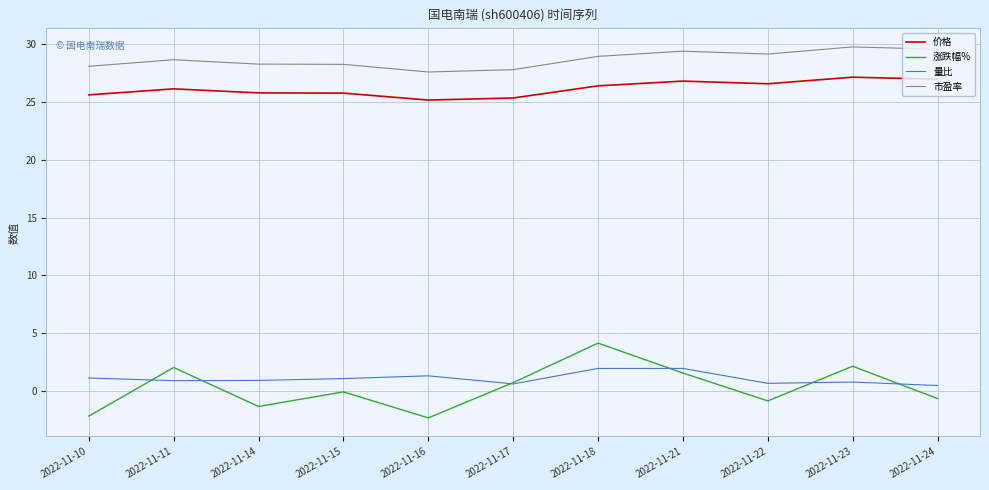

What is the minimum value shown in the chart?

-2.3